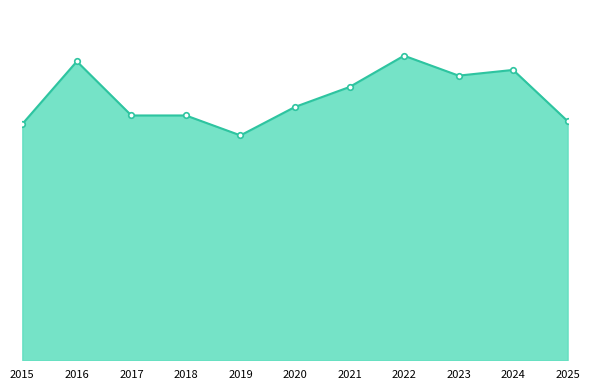

True or false: the data shows 89 at 2020.

True